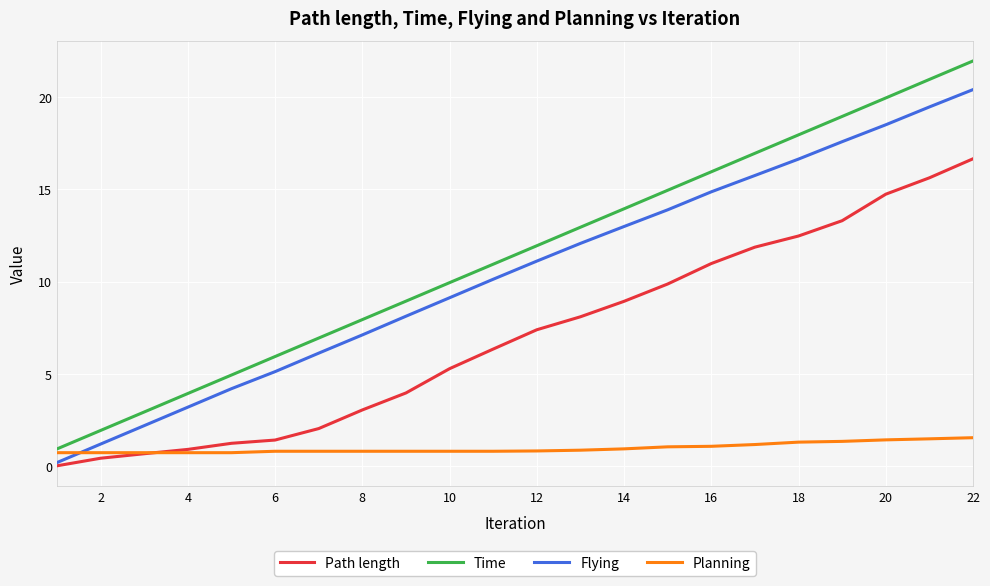

Is this an area chart (filled region under the line)?

No